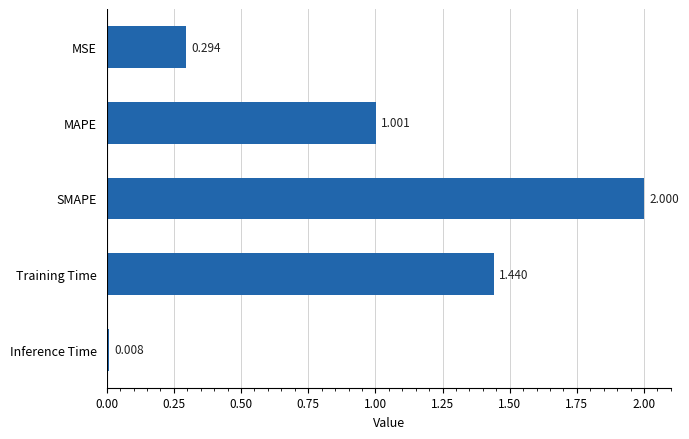

What is the label of the 4th bar from the bottom?

MAPE